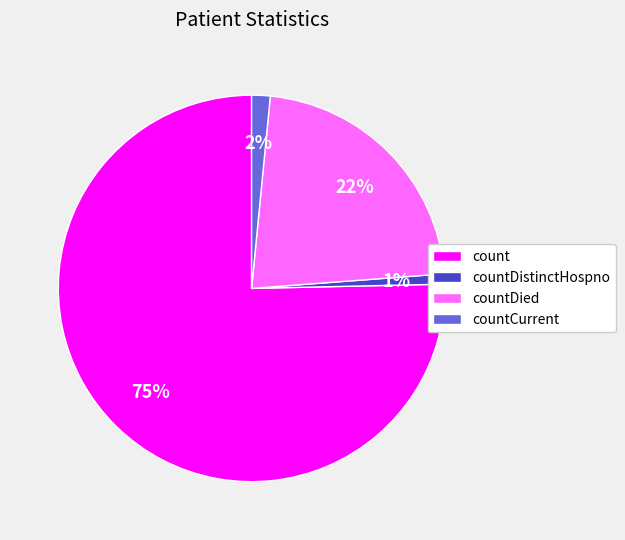

Approximately how many times larger is the value at count compared to countDied?

3.4